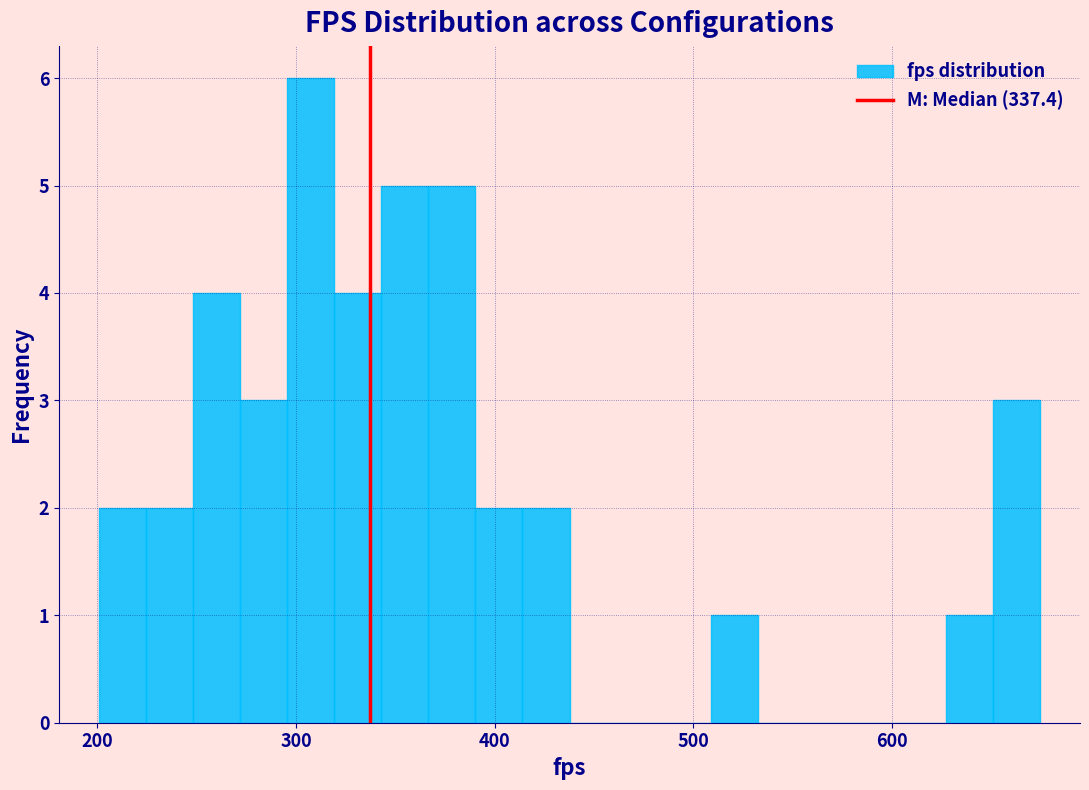

Read against the x-axis, roughly where is the centre of the tallest bar?

310